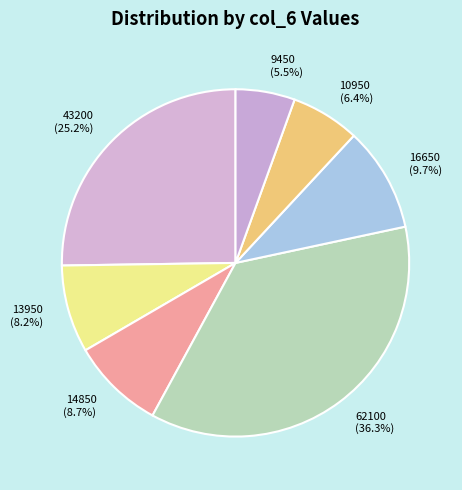

Which category has the biggest portion of the pie?

62100 (36.3%)